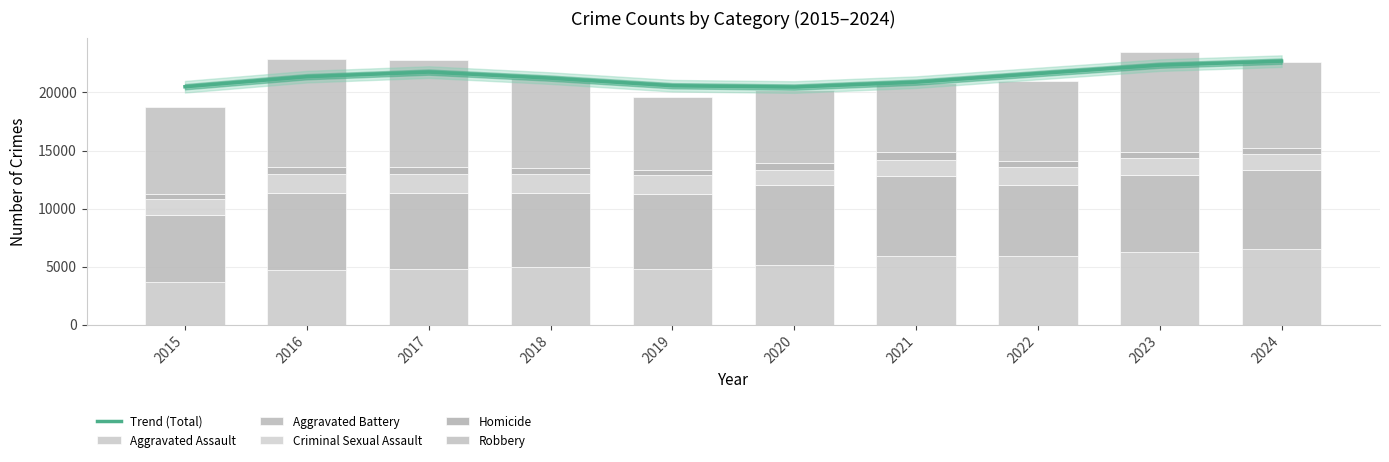

What is the difference between the second highest and second lowest values in the Aggravated Battery series?

747.0